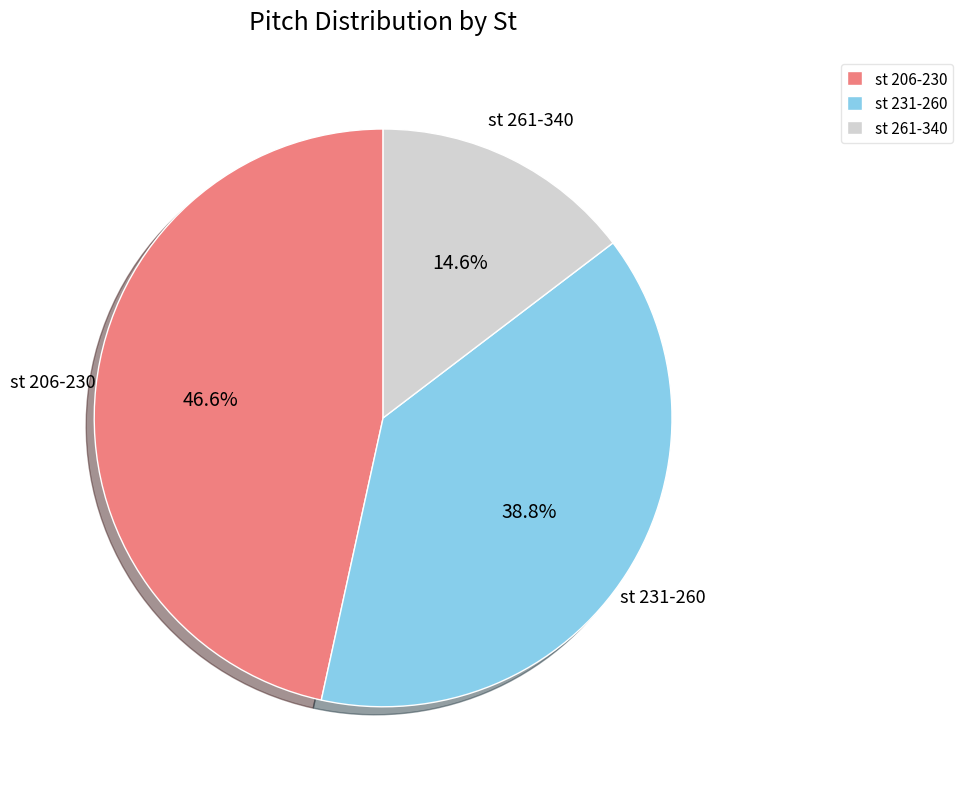

Rank the categories by value from lowest to highest.

st 261-340, st 231-260, st 206-230